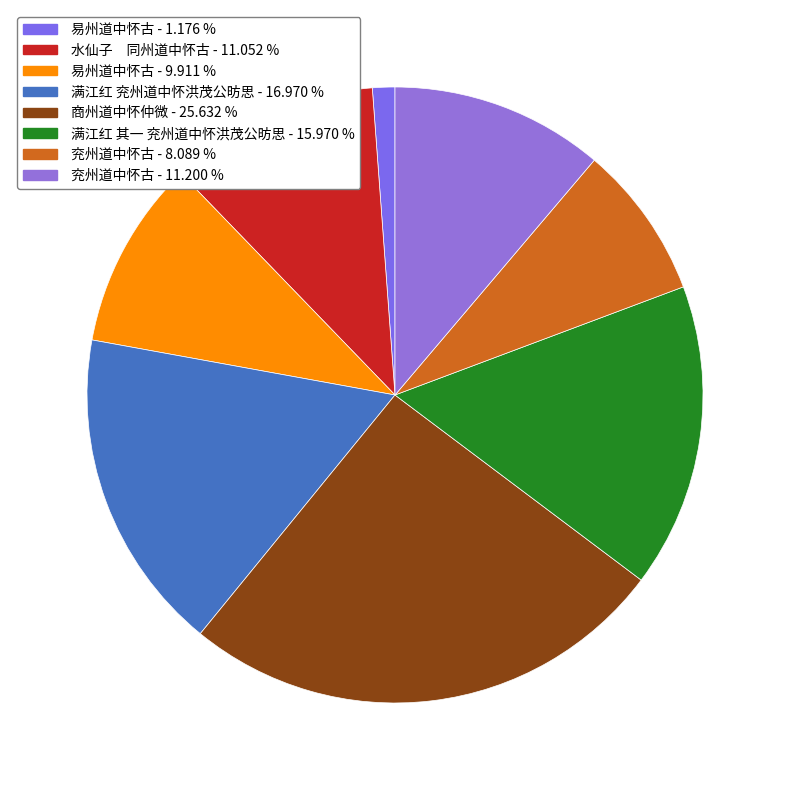

How many segments does this pie chart have?

8